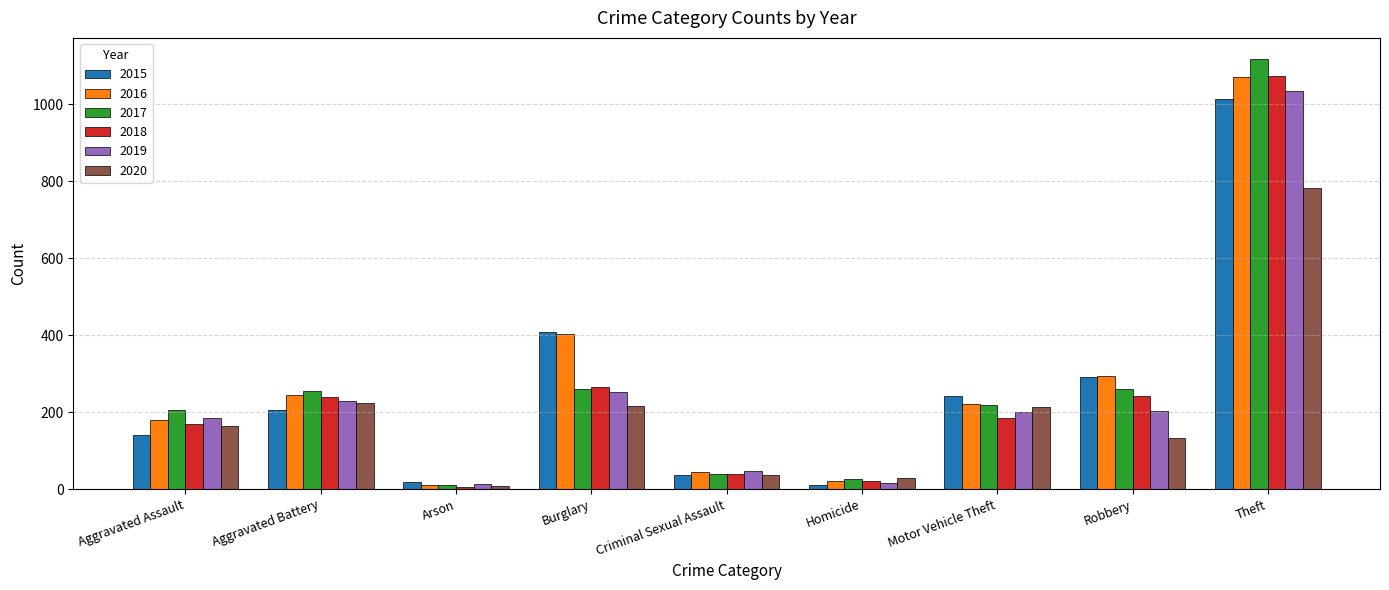

What is the label of the 6th bar from the right?

Burglary